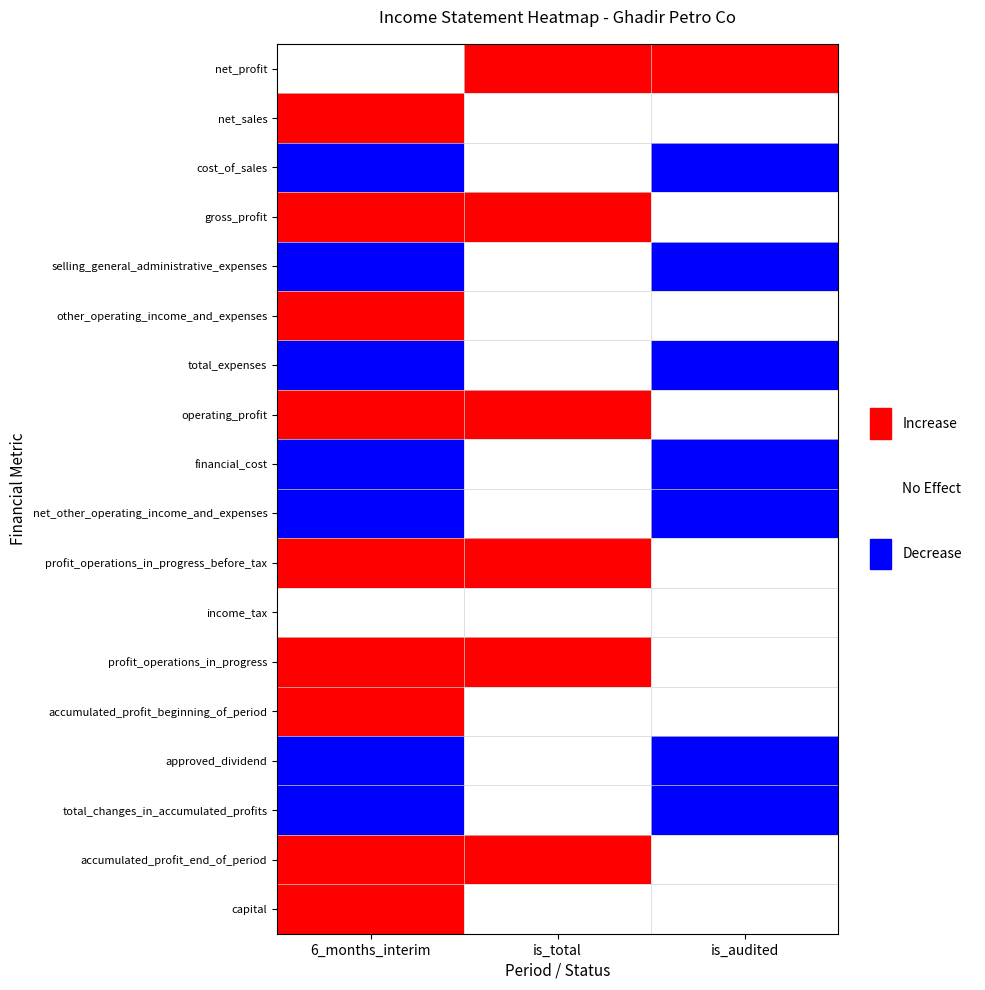

Count the number of categories in the chart.

3